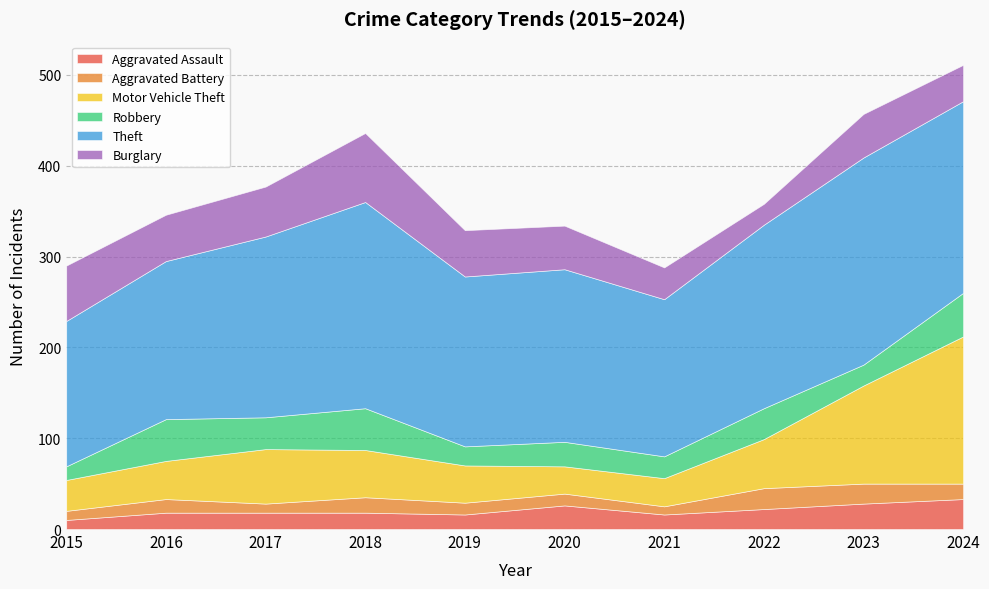

How many categories are shown in the chart?

10